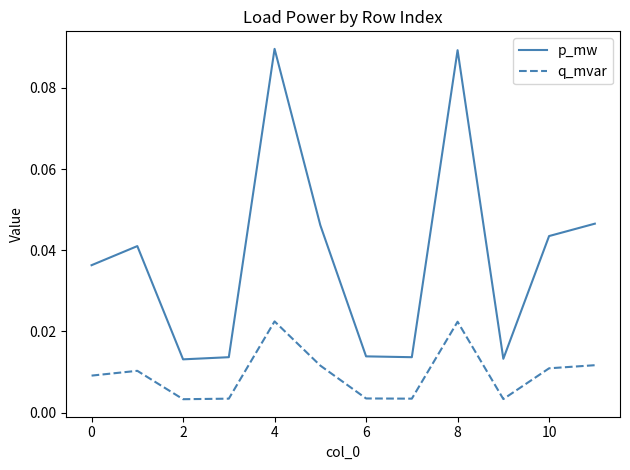

True or false: p_mw and q_mvar intersect in this chart.

False